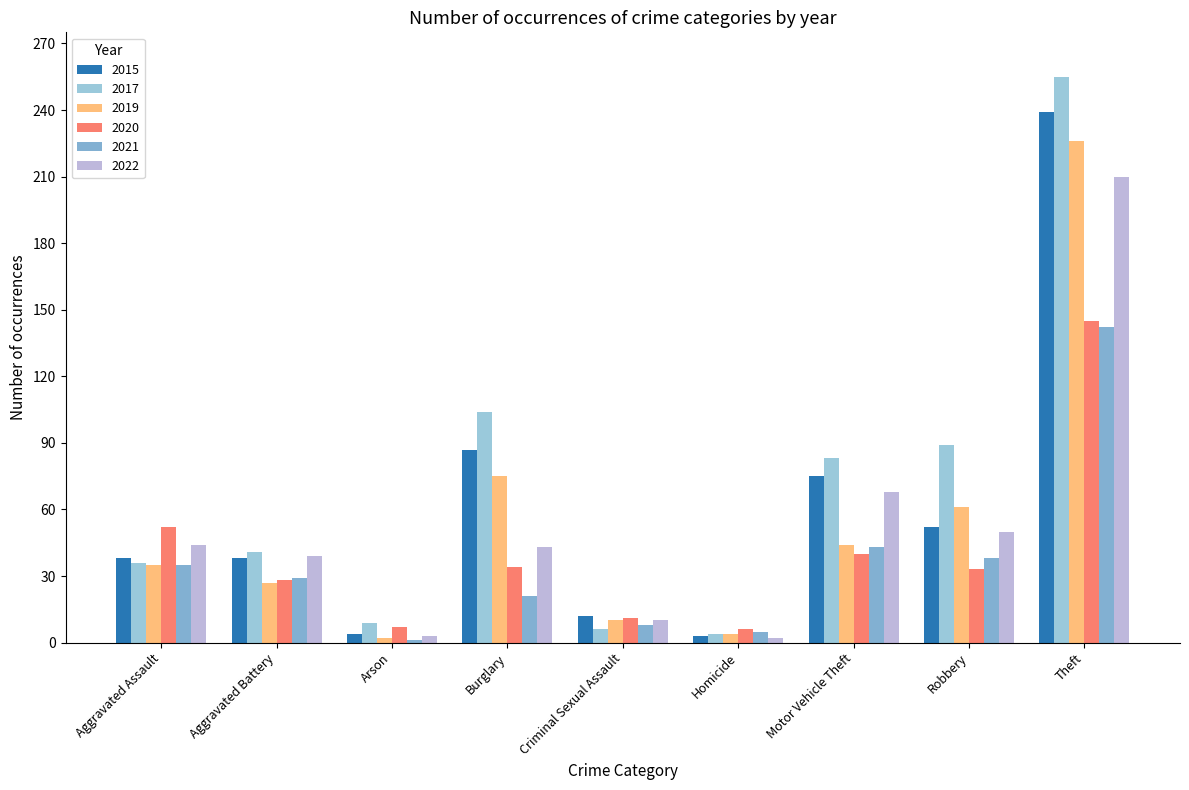

Where is 2021 nearest to the value 71?

Motor Vehicle Theft